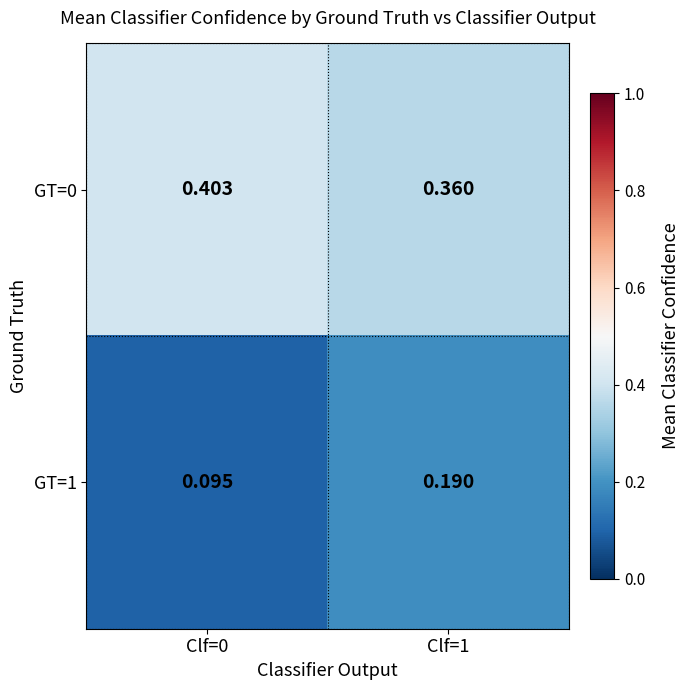

Rank the series by their average value, from highest to lowest.

GT=0, GT=1